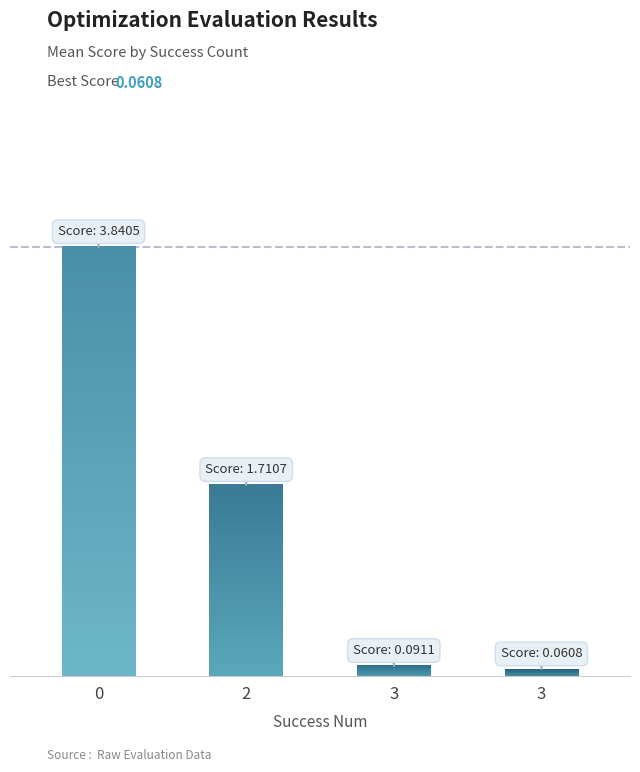

True or false: the data shows 0.1 at 3.

True